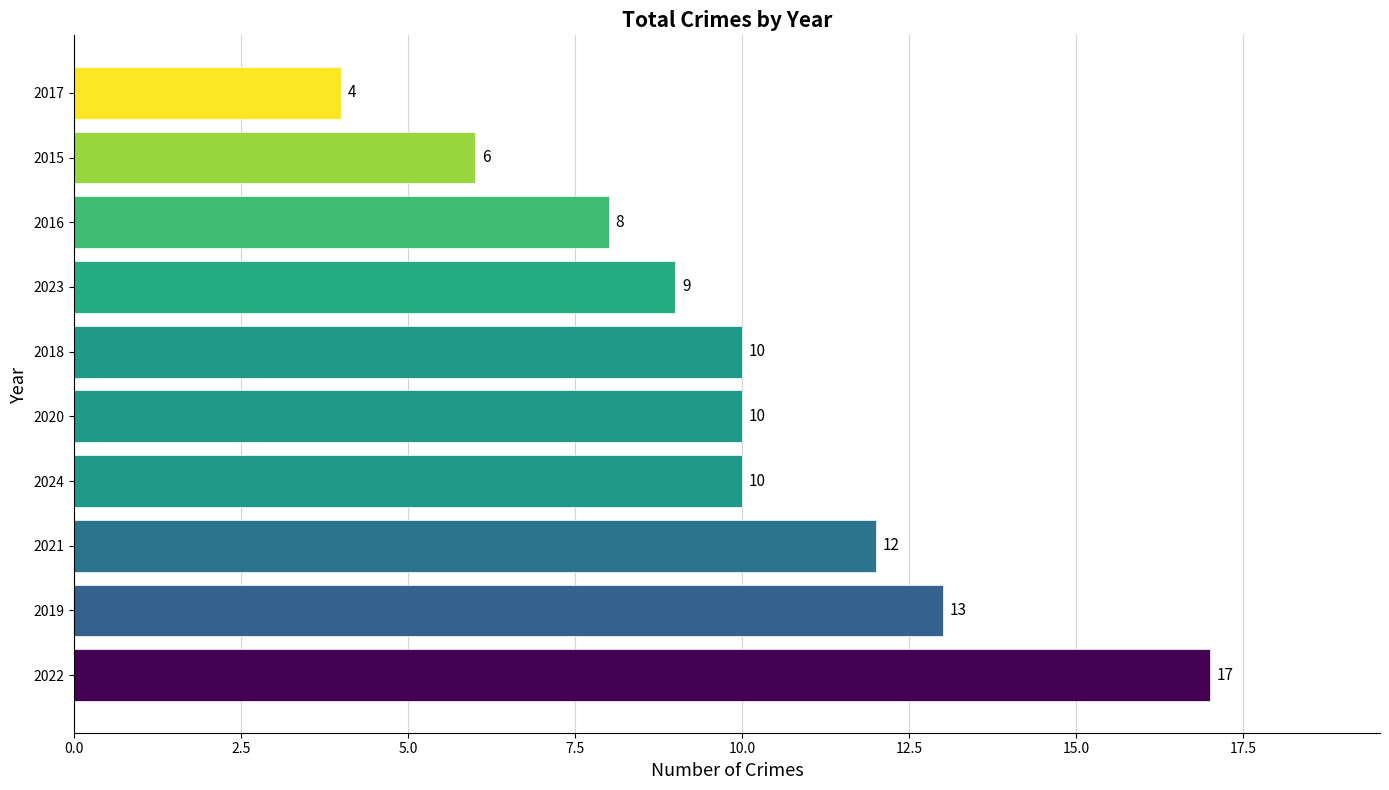

Are the bars horizontal?

Yes